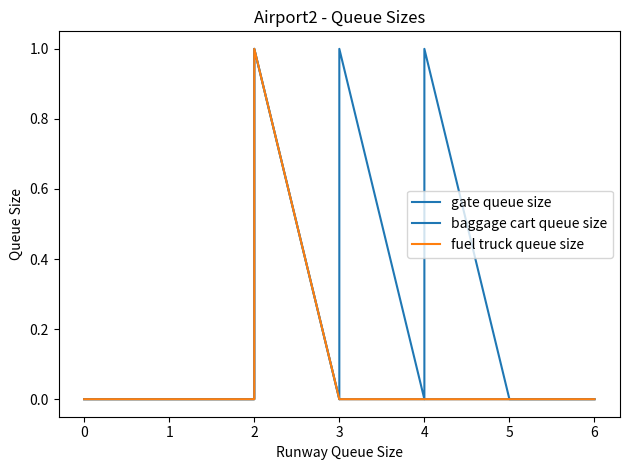

How many values in gate queue size are above zero?

7